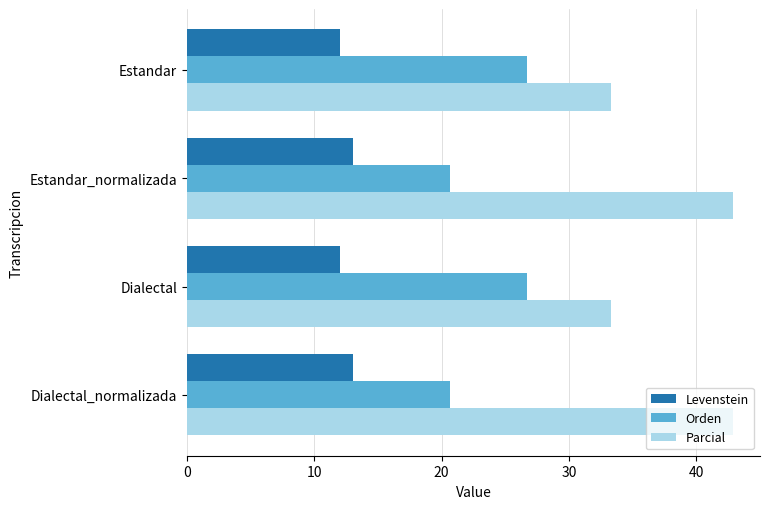

The Orden series shows 36.8 at Dialectal_normalizada. True or false?

False